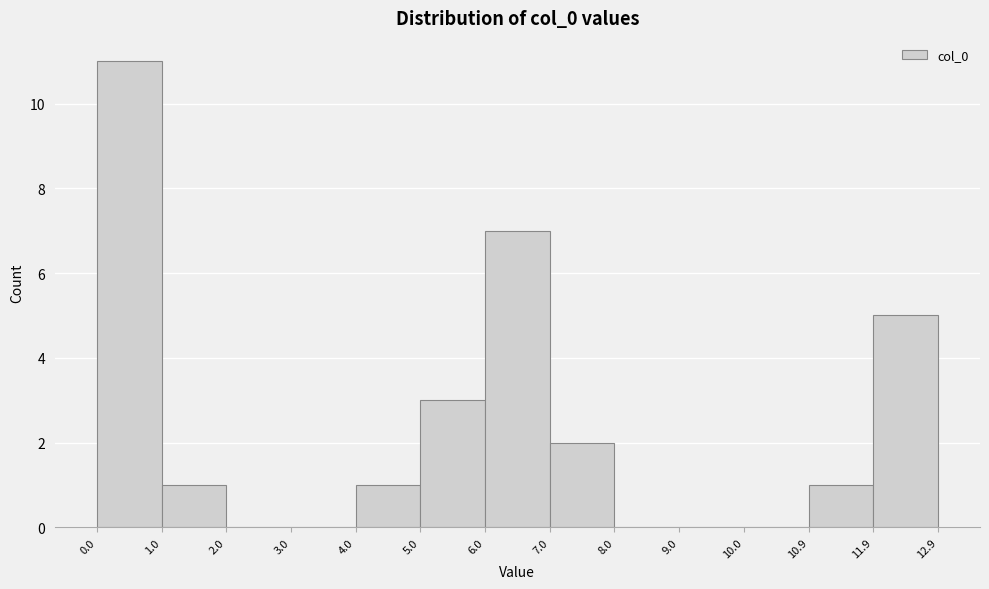

Reading left to right, transcribe this chart: for each bar, give the range it covers on the x-axis and its height. The values are not printed on the chart, so give them approximately, as read against the axis.

0.0 to 1.0: 11
1.0 to 2.0: 1
2.0 to 3.0: 0
3.0 to 4.0: 0
4.0 to 5.0: 1
5.0 to 6.0: 3
6.0 to 7.0: 7
7.0 to 8.0: 2
8.0 to 9.0: 0
9.0 to 10.0: 0
10.0 to 10.9: 0
10.9 to 11.9: 1
11.9 to 12.9: 5